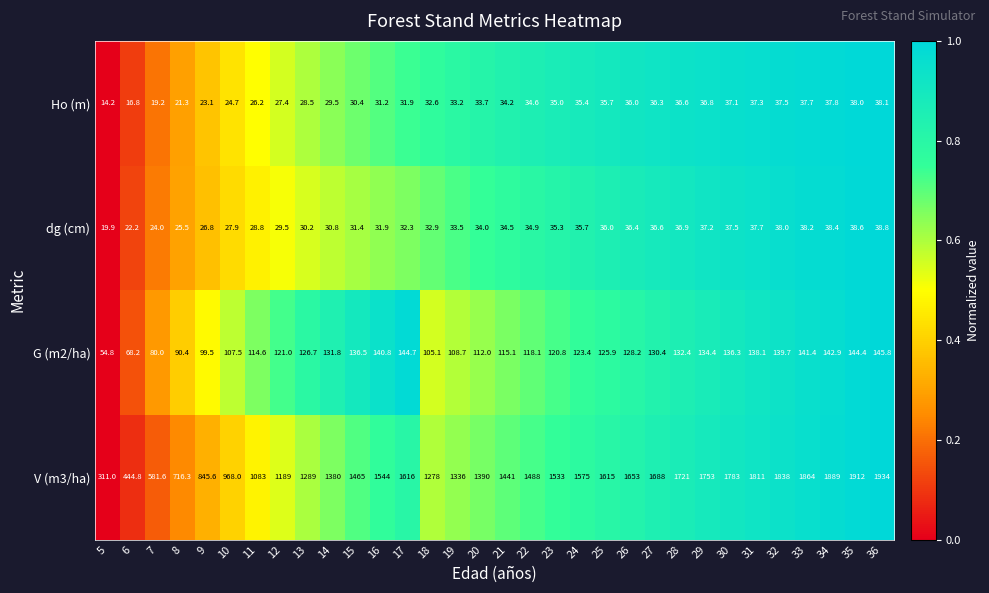

How many distinct data groups are displayed?

4